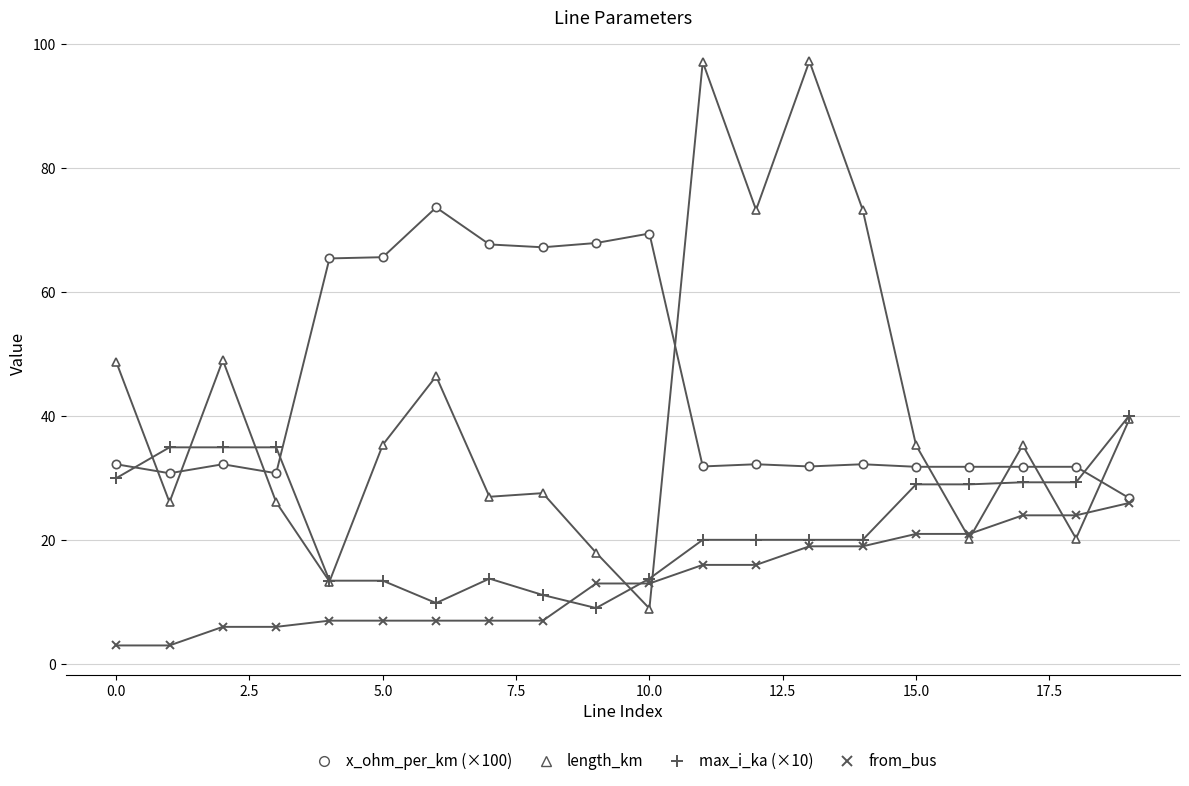

Which series has the widest spread of values?

length_km